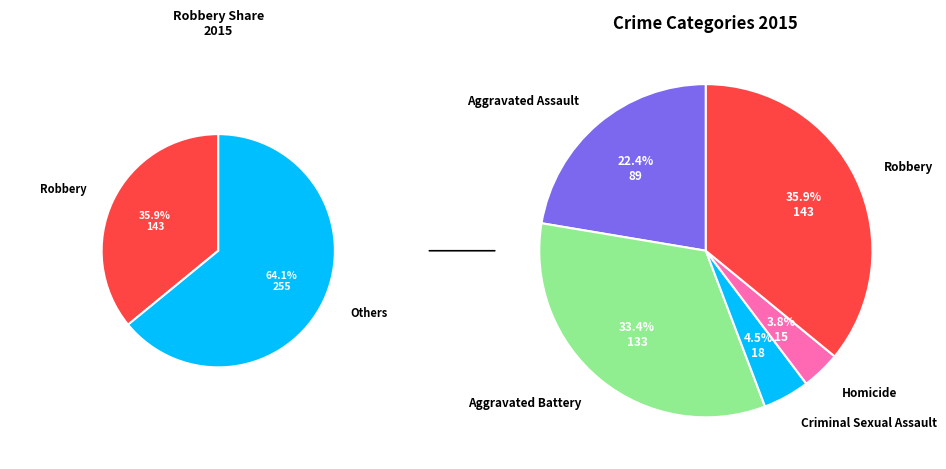

What is the change in value from Homicide to Robbery?

+128